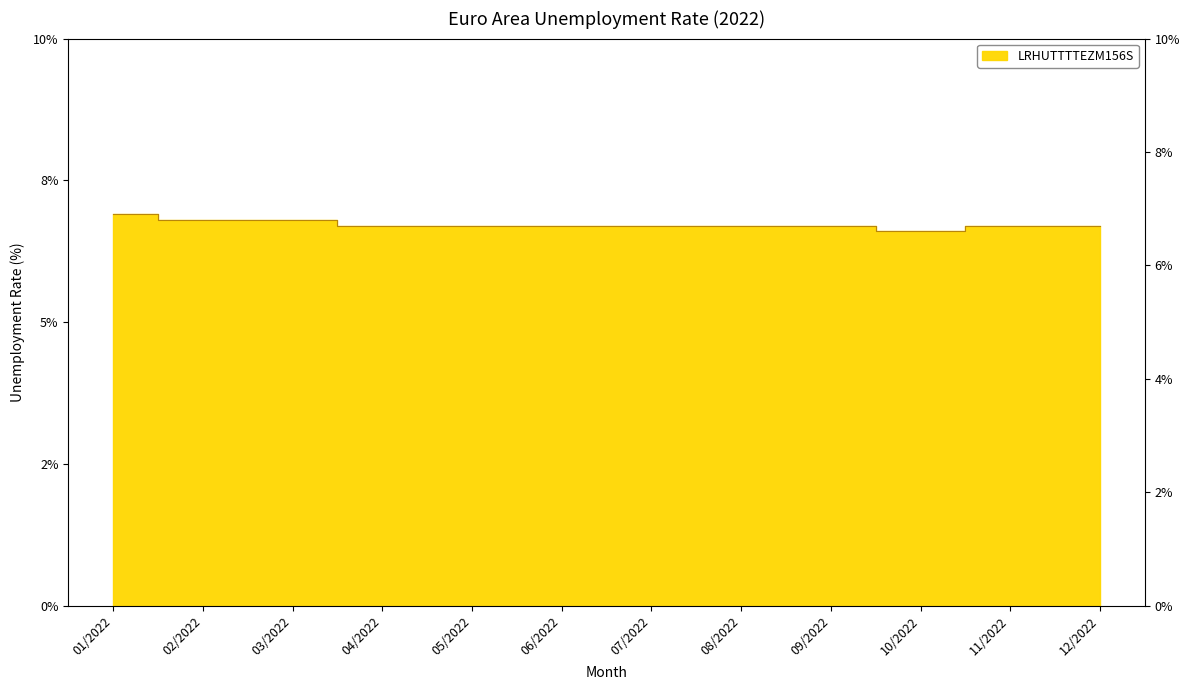

How many lines are shown in the chart?

1